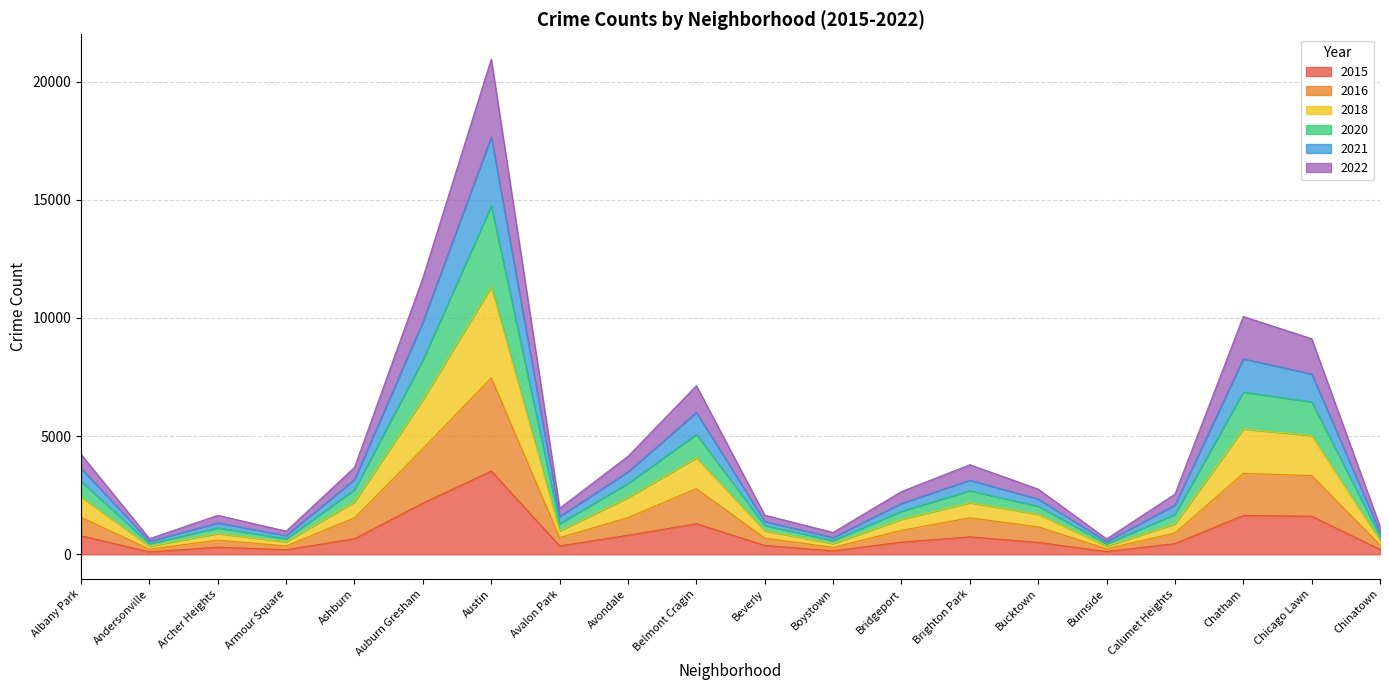

What is the total value across all series at Belmont Cragin?

7135